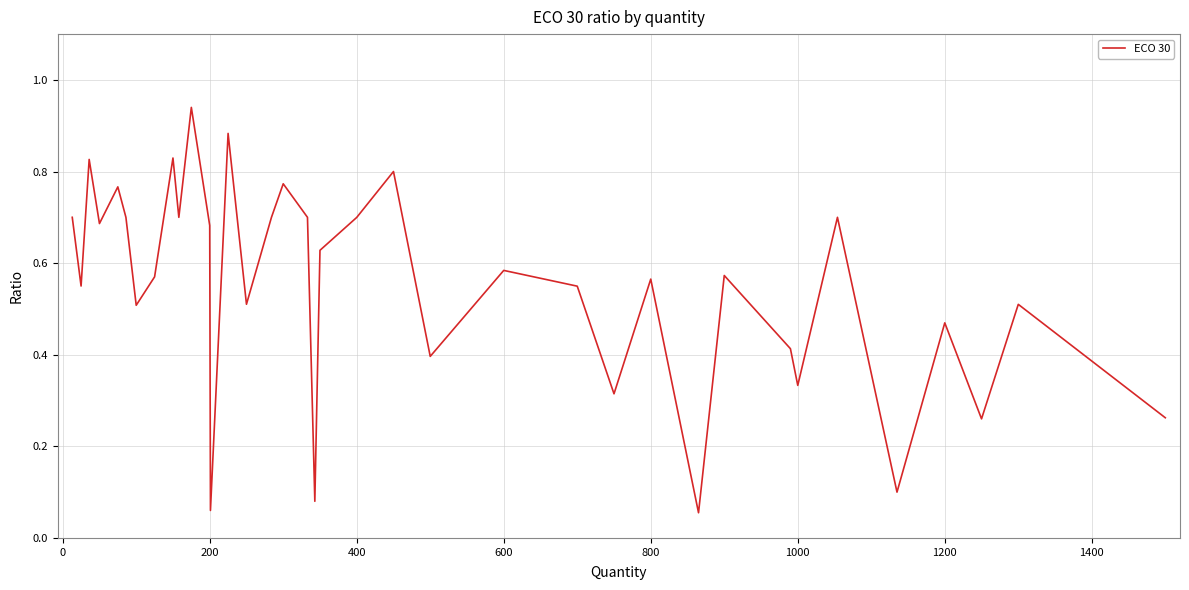

Does the chart have visible grid lines?

Yes